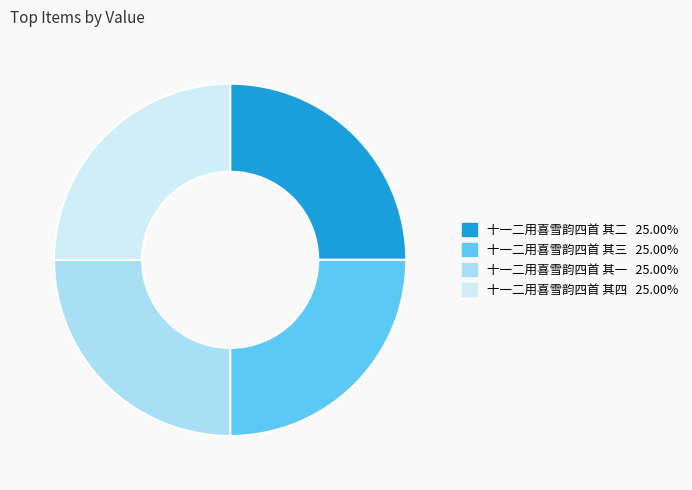

Is it true that 十一二用喜雪韵四首 其三 is 14% of the pie?

False